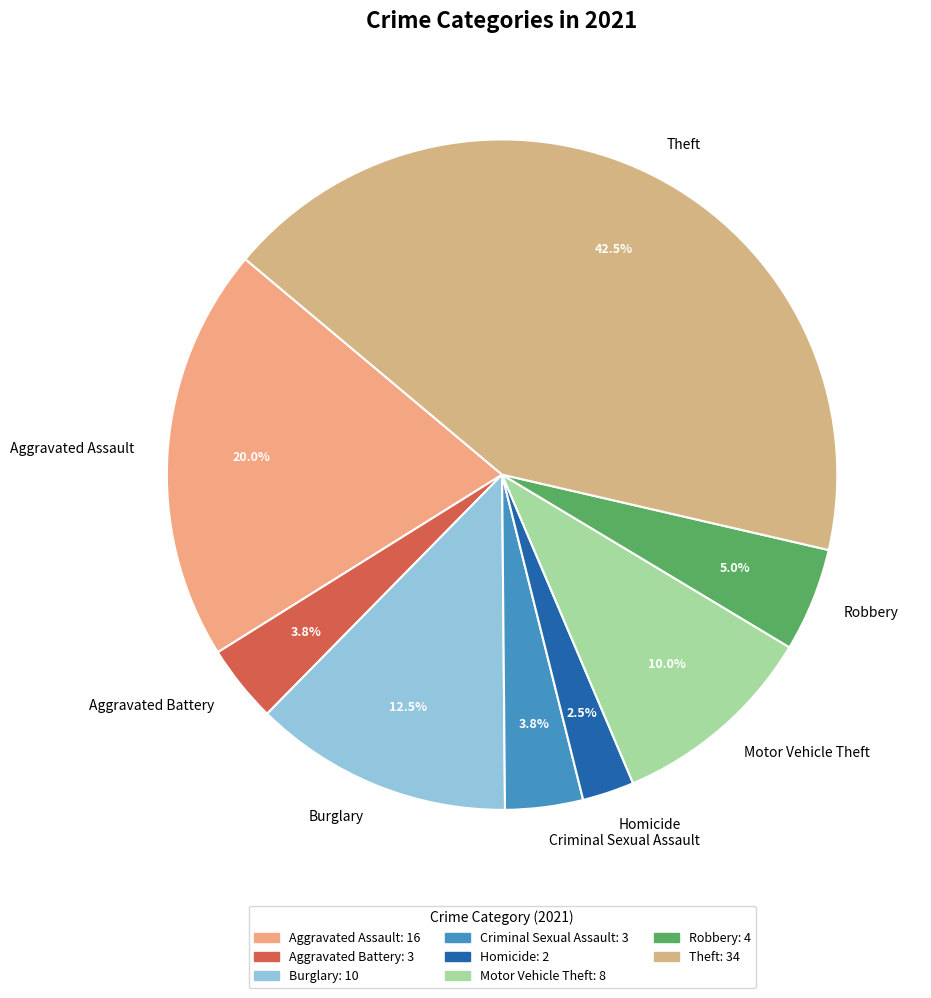

Is there a majority slice in this chart?

No